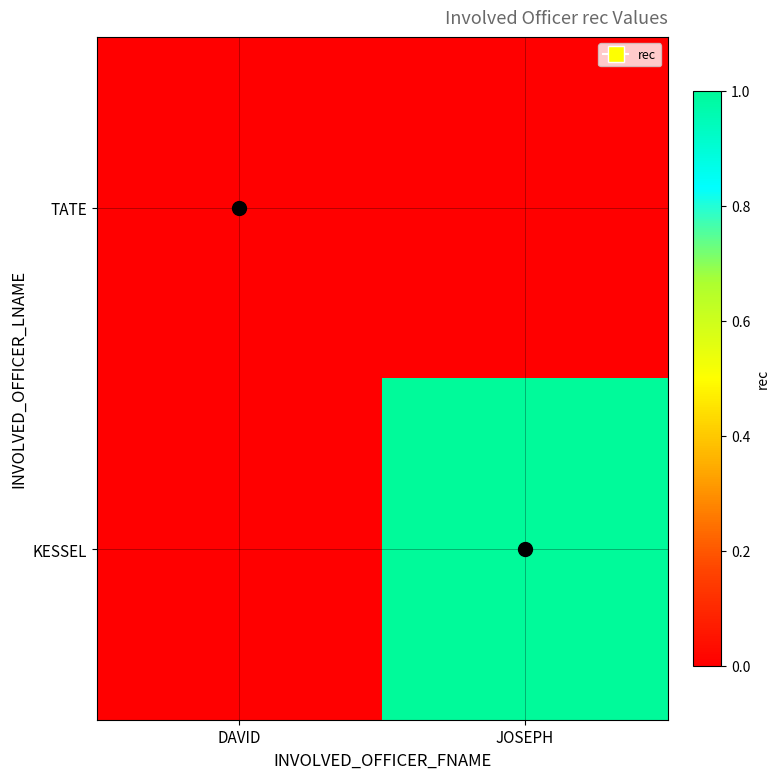

At which category does the chart reach its minimum across all series?

DAVID